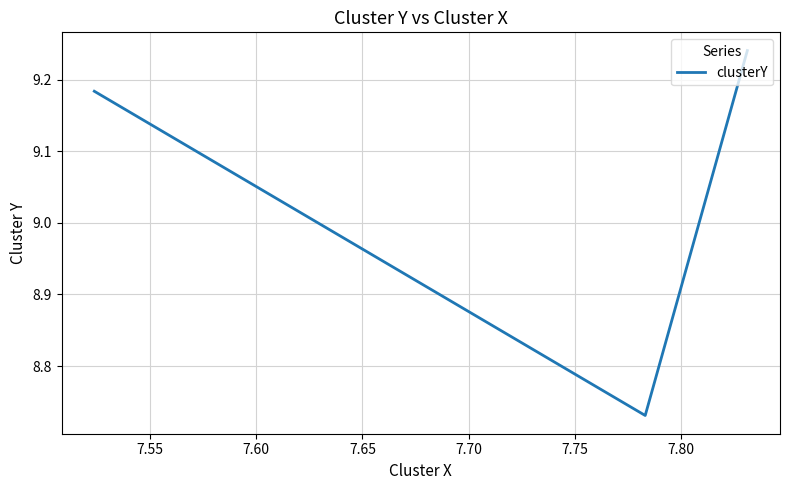

How many lines are shown in the chart?

1